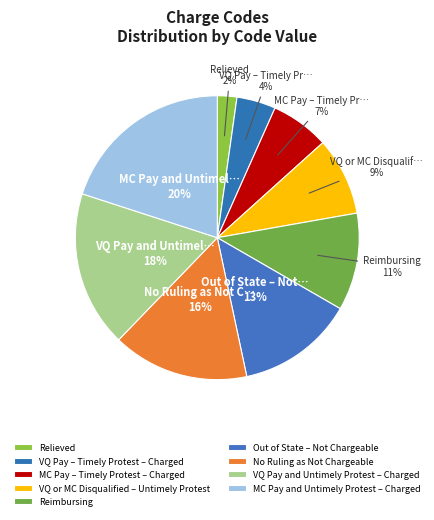

Is the sum of MC Pay – Timely Protest – Charged and Relieved greater than half?

No